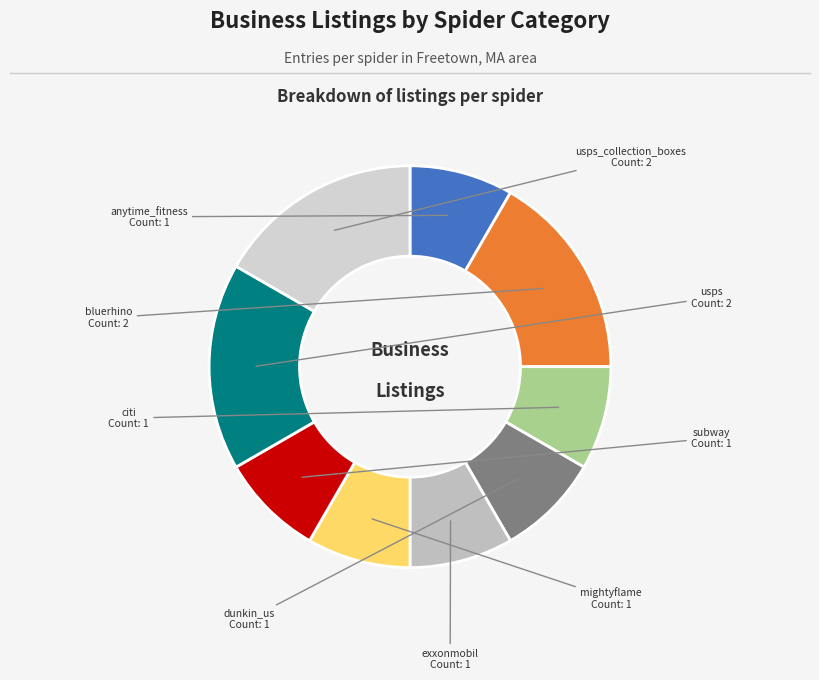

Is it true that mightyflame is 8% of the pie?

True